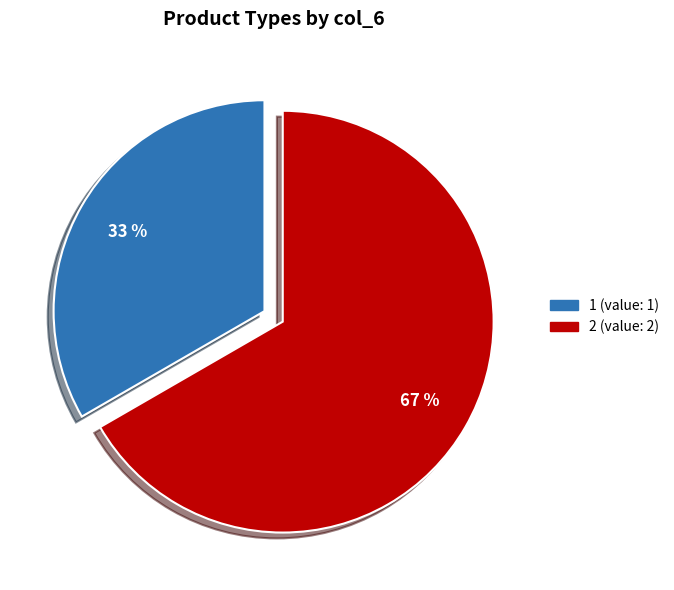

Which category has the smallest portion of the pie?

1